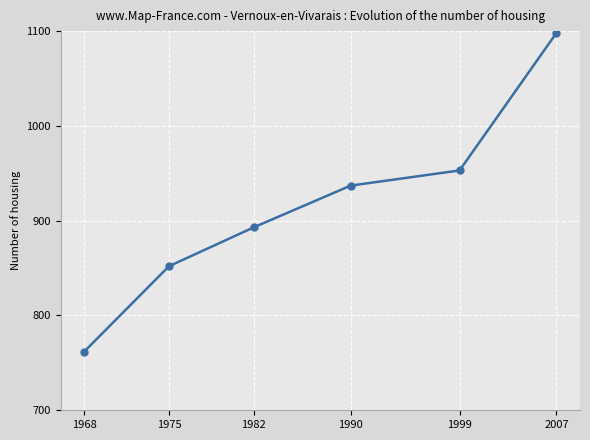

Does the chart display data point markers on the line(s)?

Yes